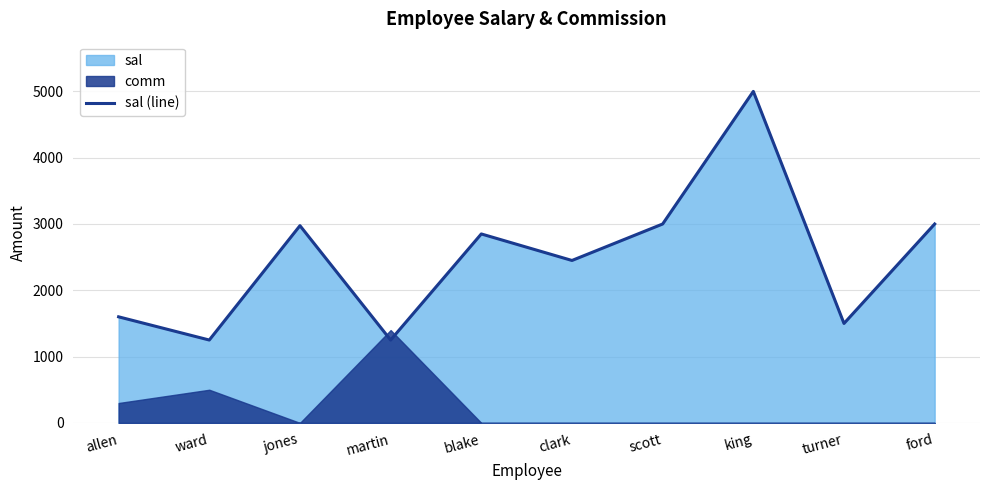

The value at king is 2992. True or false?

False